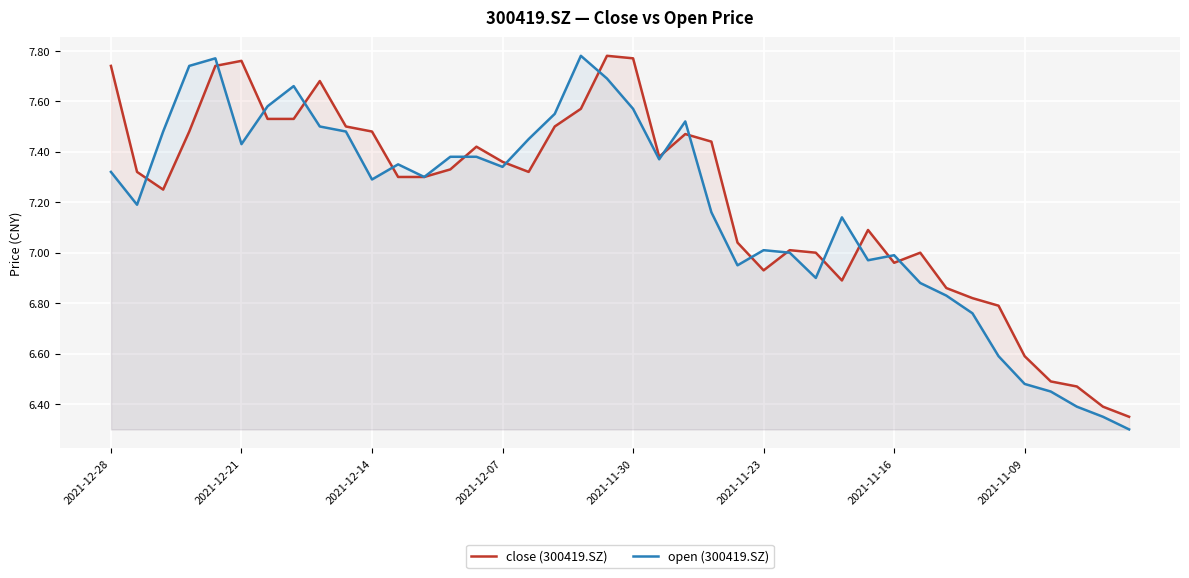

Which series has the largest total across all categories?

close (300419.SZ)